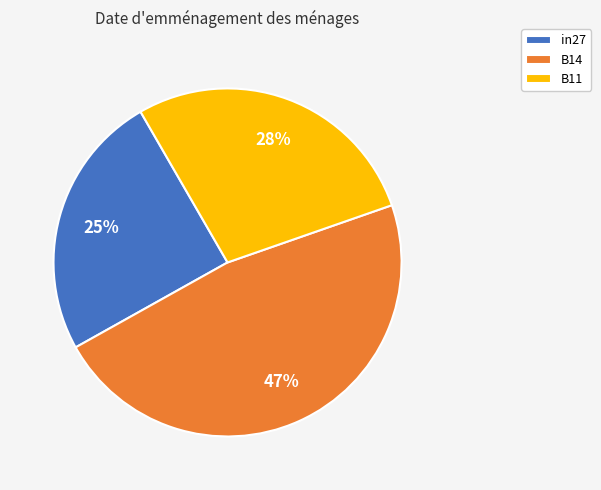

How many segments does this pie chart have?

3